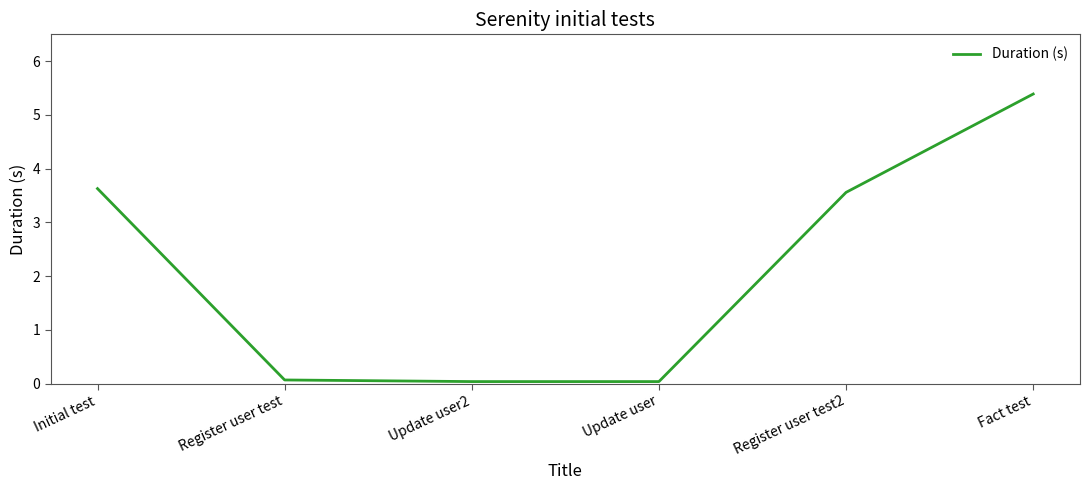

Which has a higher value, Register user test or Register user test2?

Register user test2